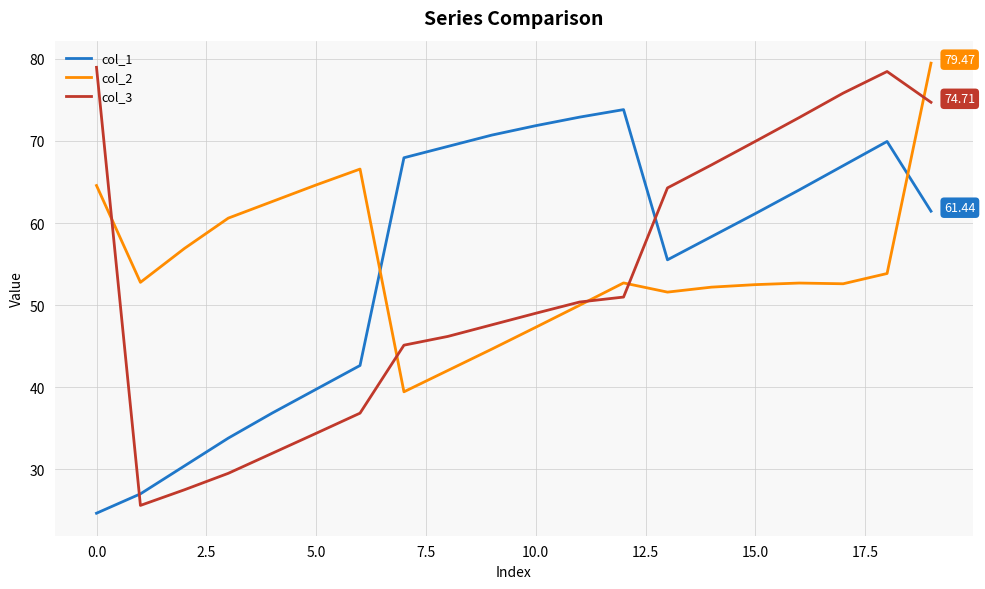

How many times do col_1 and col_3 cross each other?

2